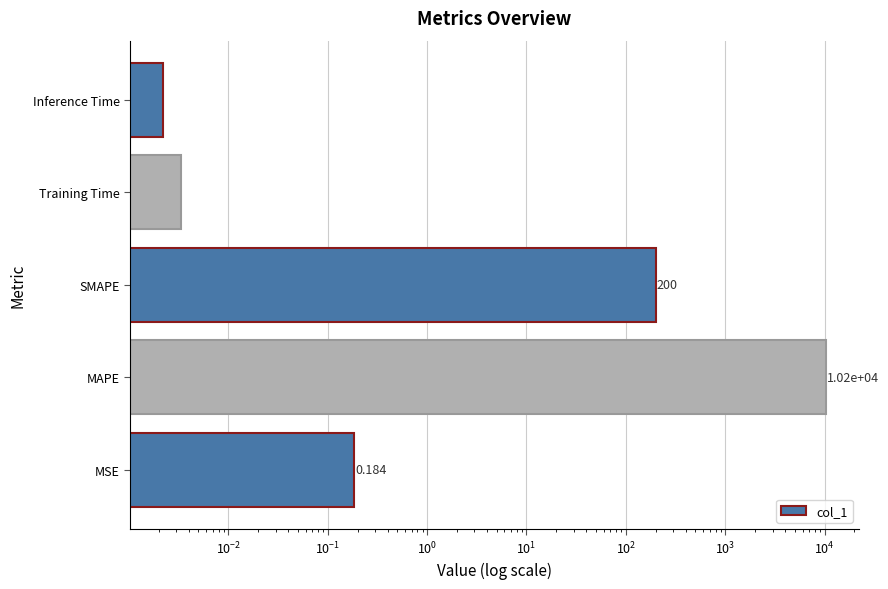

Are the bars grouped side by side (vs. stacked)?

No